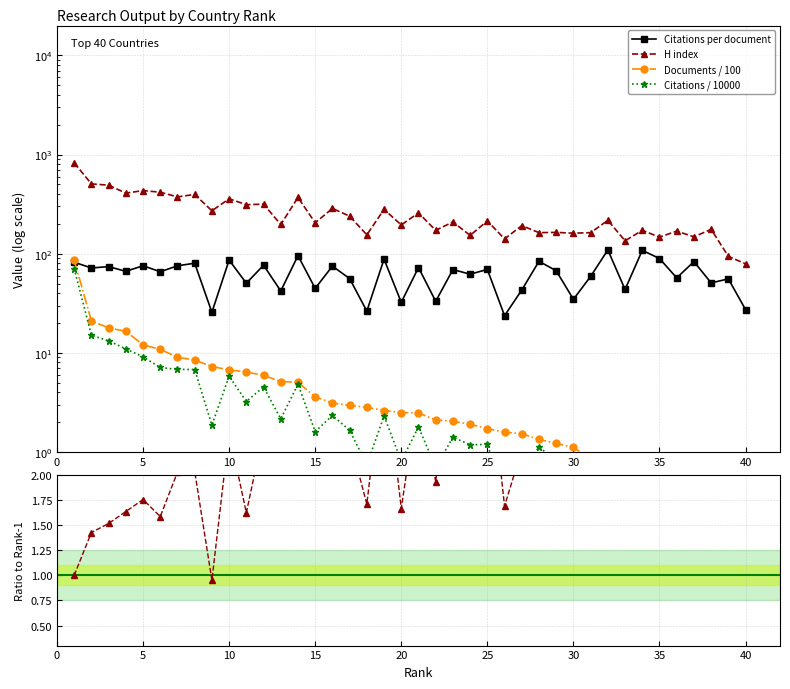

Which series has the largest range (max minus min)?

H index